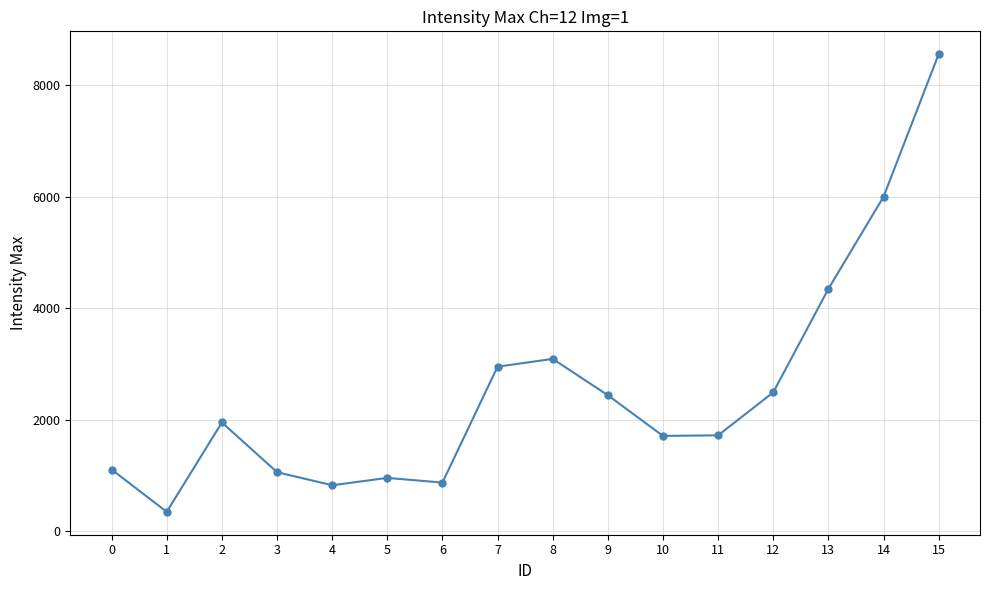

Is this an area chart (filled region under the line)?

No